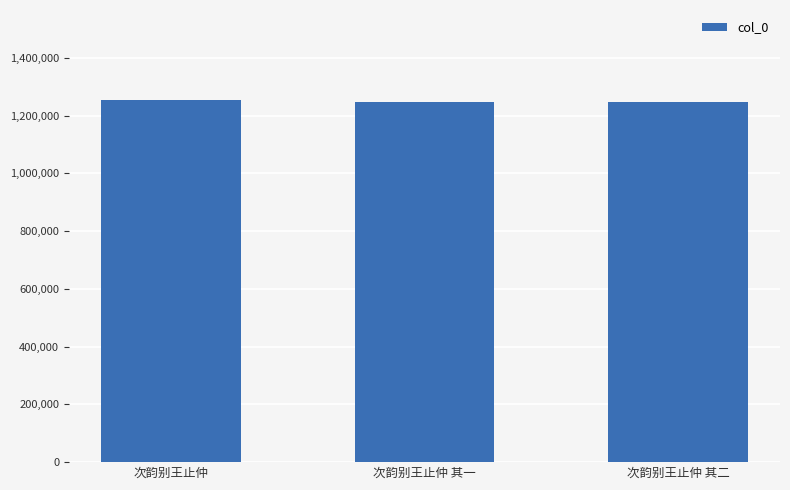

What is the label of the 3rd bar from the left?

次韵别王止仲 其二